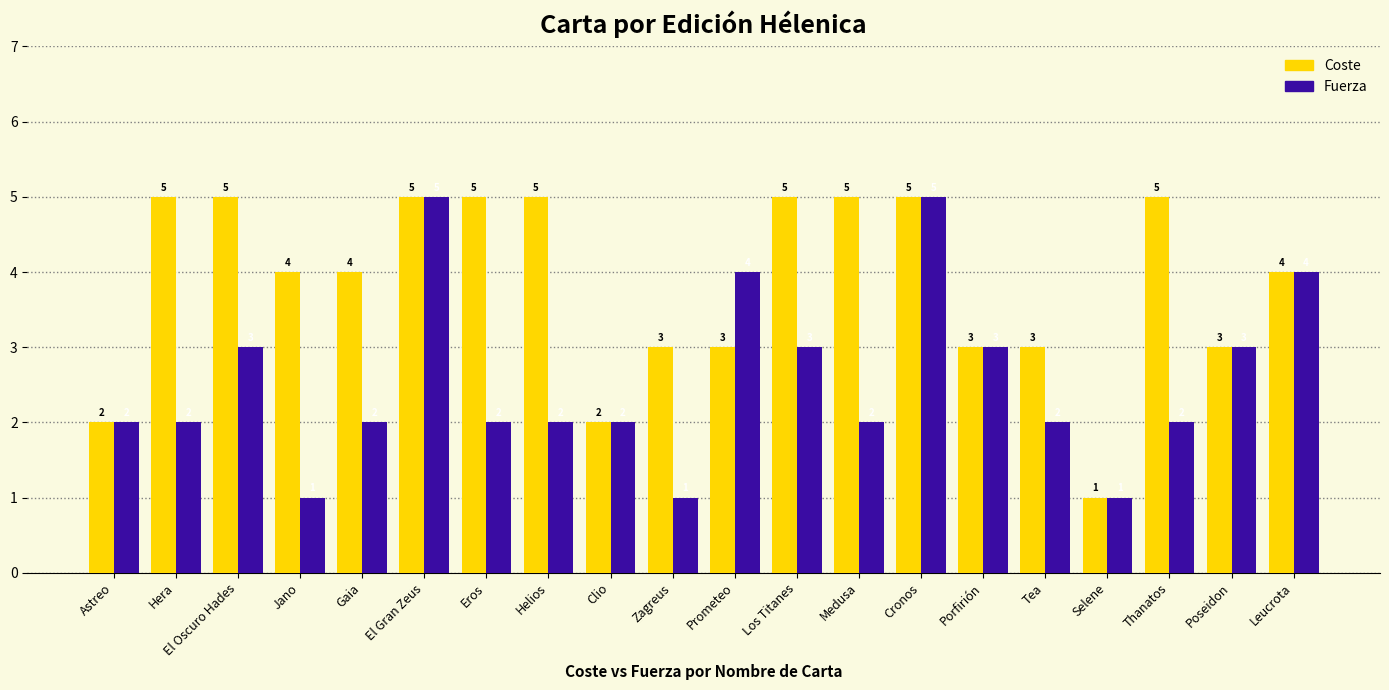

Reading left to right, list all the values displayed in this chart.

Coste: 2	5	5	4	4	5	5	5	2	3	3	5	5	5	3	3	1	5	3	4
Fuerza: 2	2	3	1	2	5	2	2	2	1	4	3	2	5	3	2	1	2	3	4